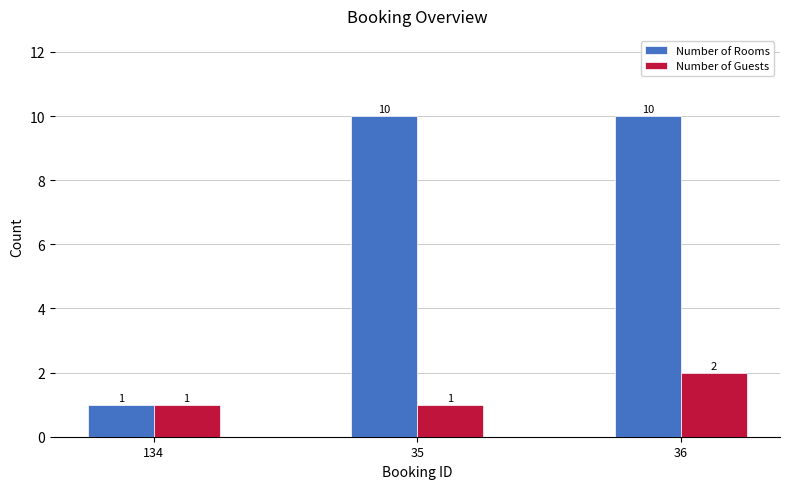

List the series in order of their overall mean, lowest first.

Number of Guests, Number of Rooms